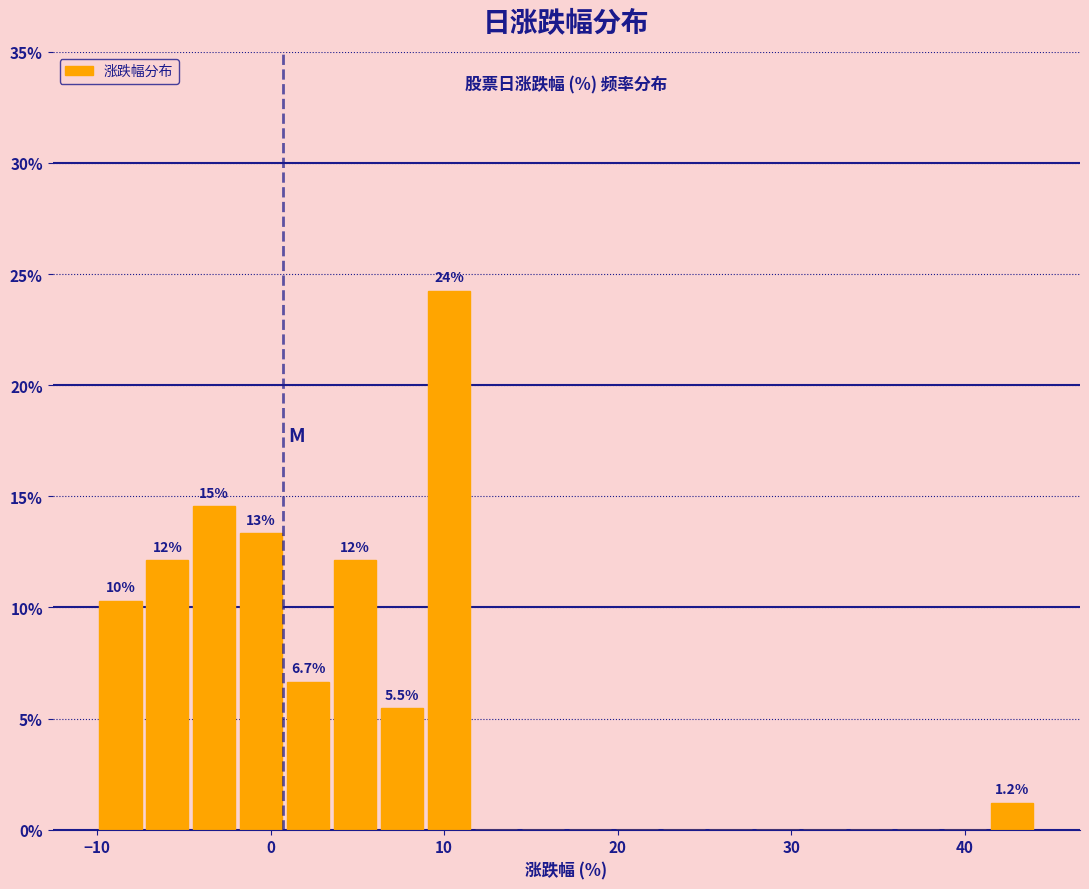

Around what value on the x-axis is the tallest bar? Give the approximate position of its centre, as read against the axis.

10